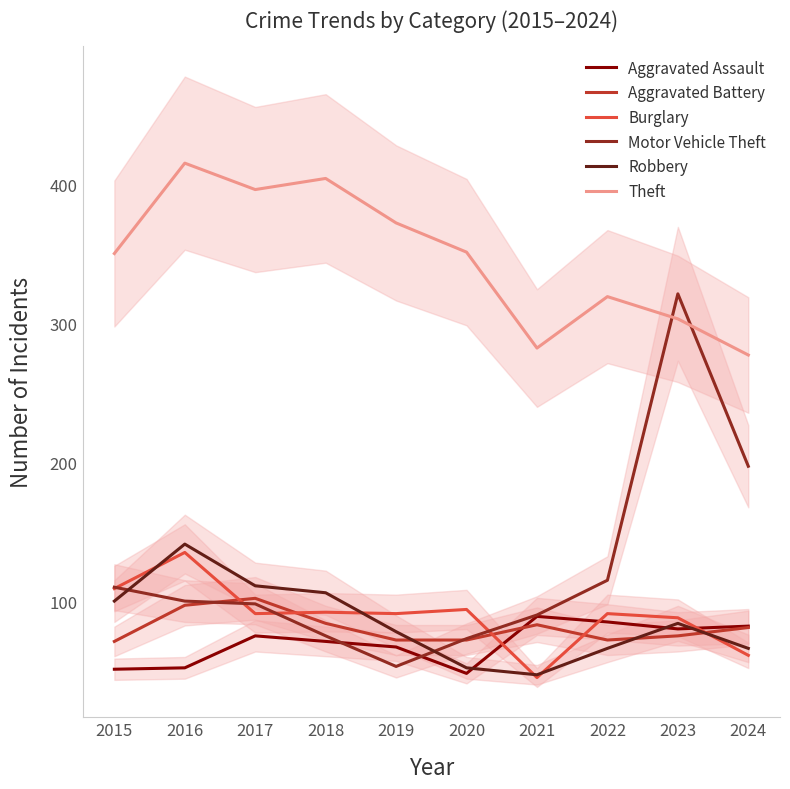

At which category does Robbery reach its first local valley?

2021